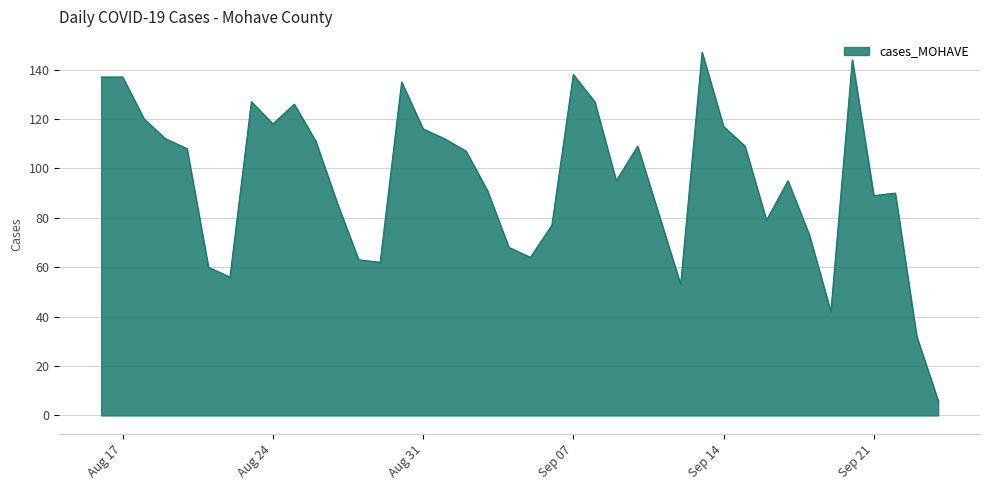

What is the smallest value displayed?

6